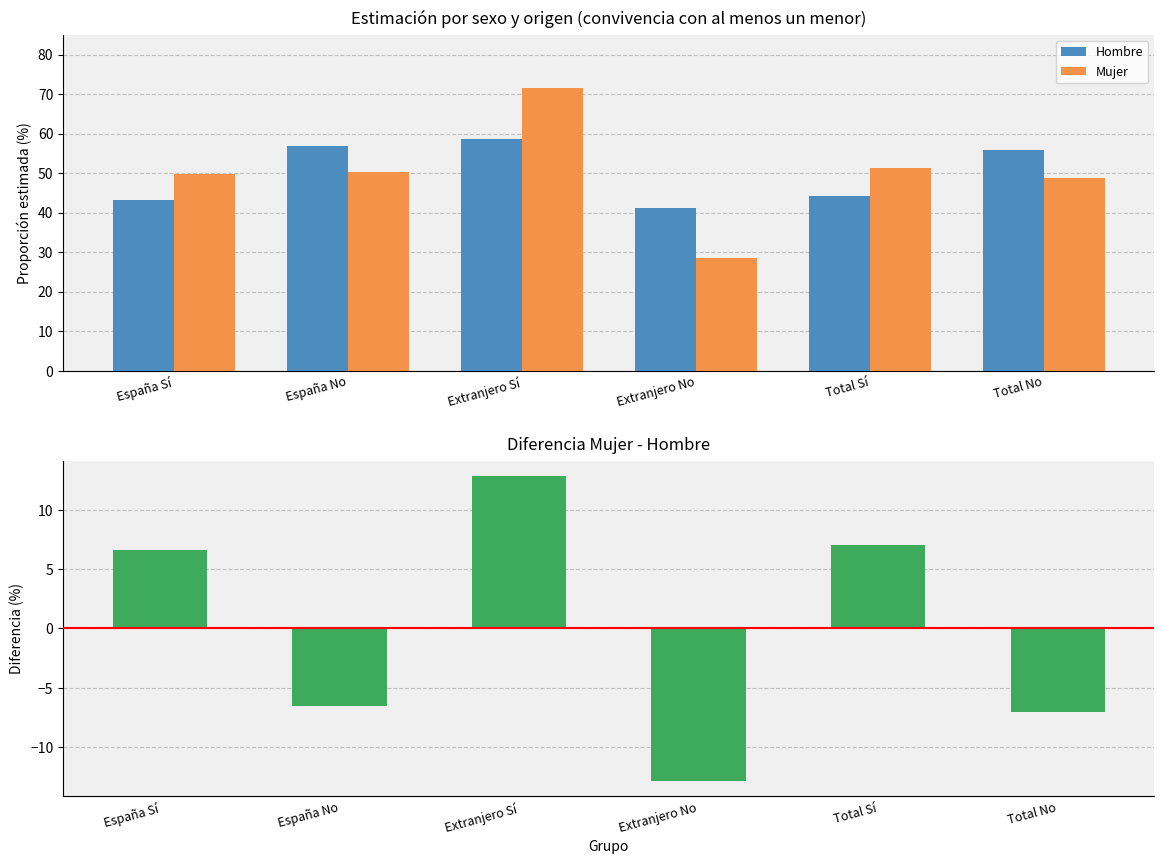

How many positive values does the Mujer - Hombre series have?

3